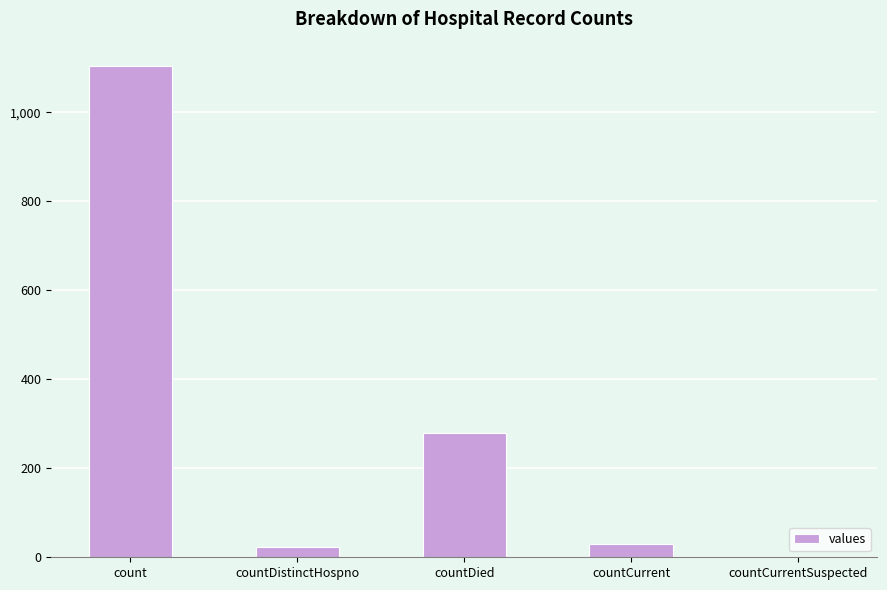

Between countCurrentSuspected and countCurrent, which is larger?

countCurrent